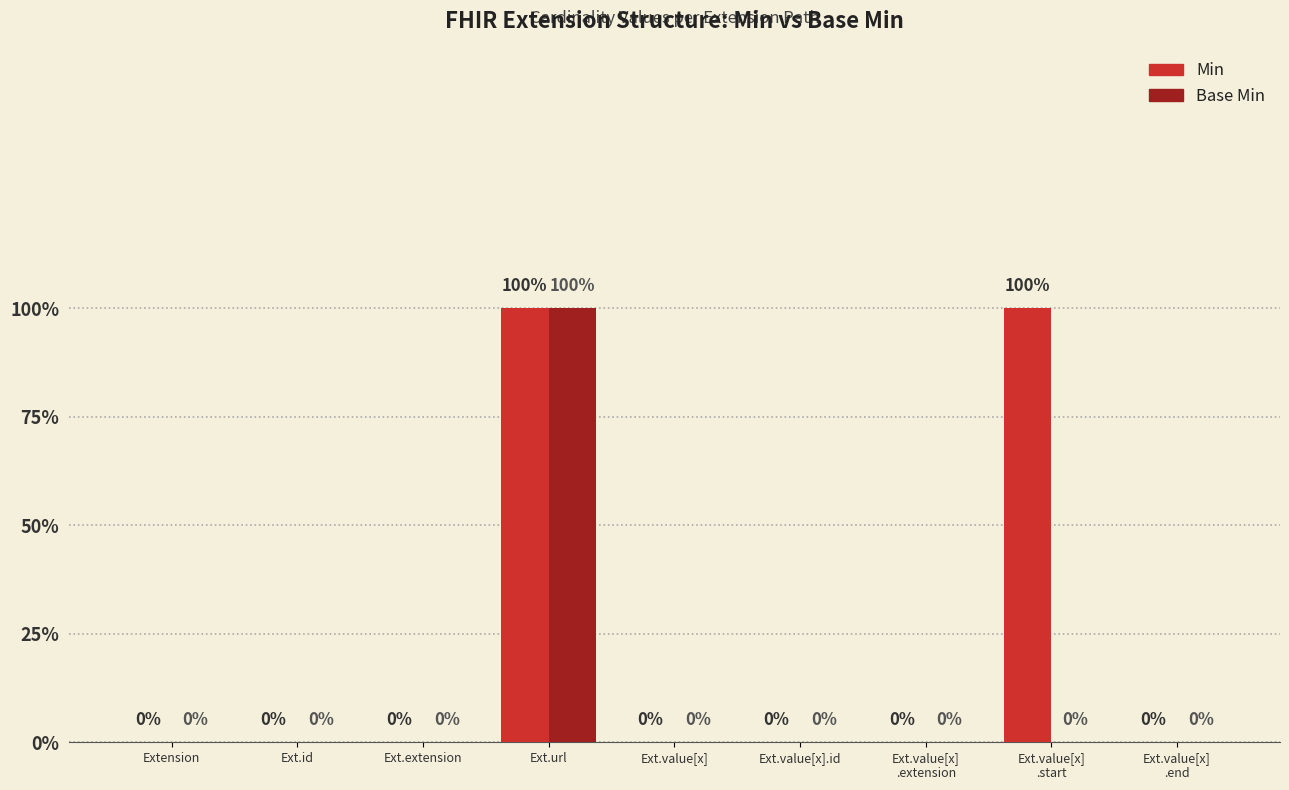

Which series has the largest total across all categories?

Min